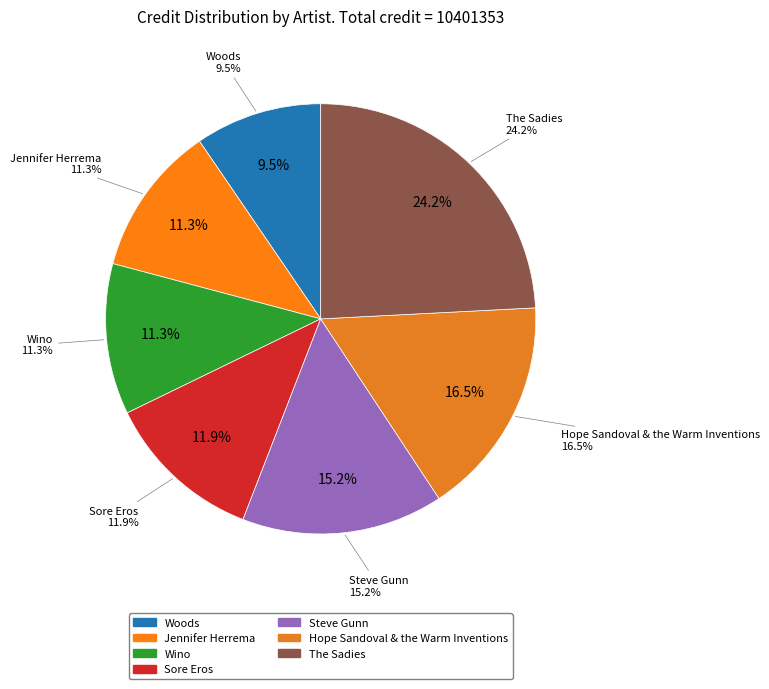

The Hope Sandoval & the Warm Inventions slice represents 31% of the pie. True or false?

False